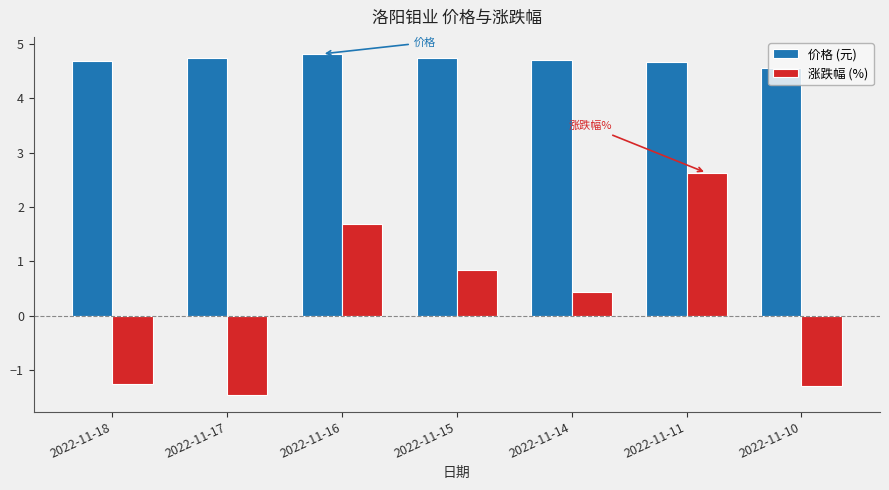

What is the value of the 涨跌幅 (%) bar at the 6th from the left?

2.6